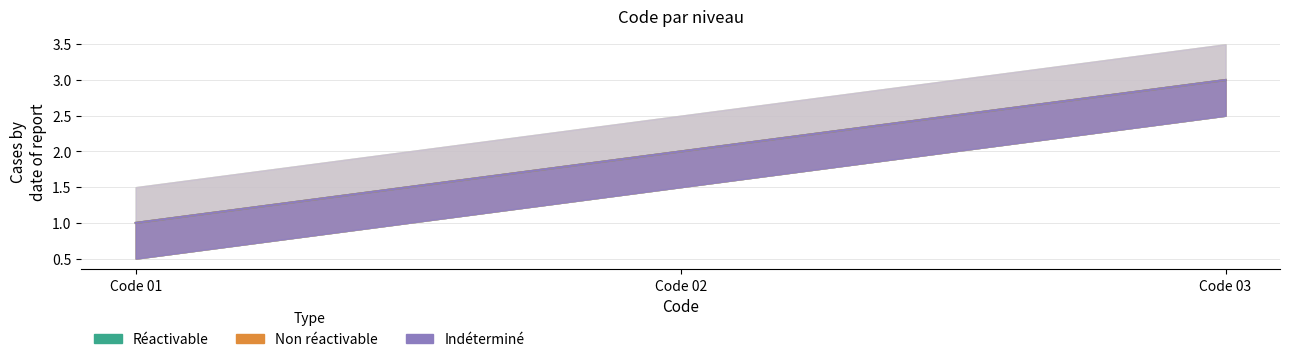

The value of Réactivable at Code 01 is 1. True or false?

True